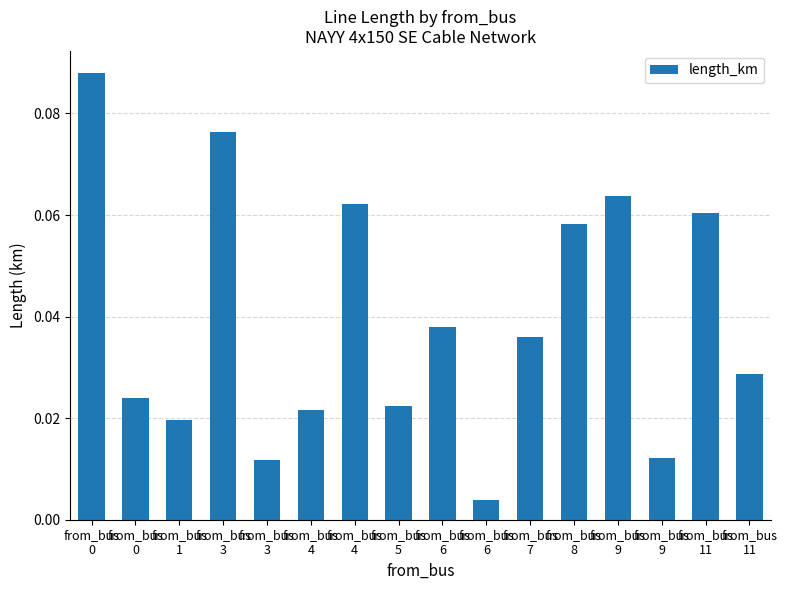

True or false: the data shows 0.1 at from_bus
8.

True